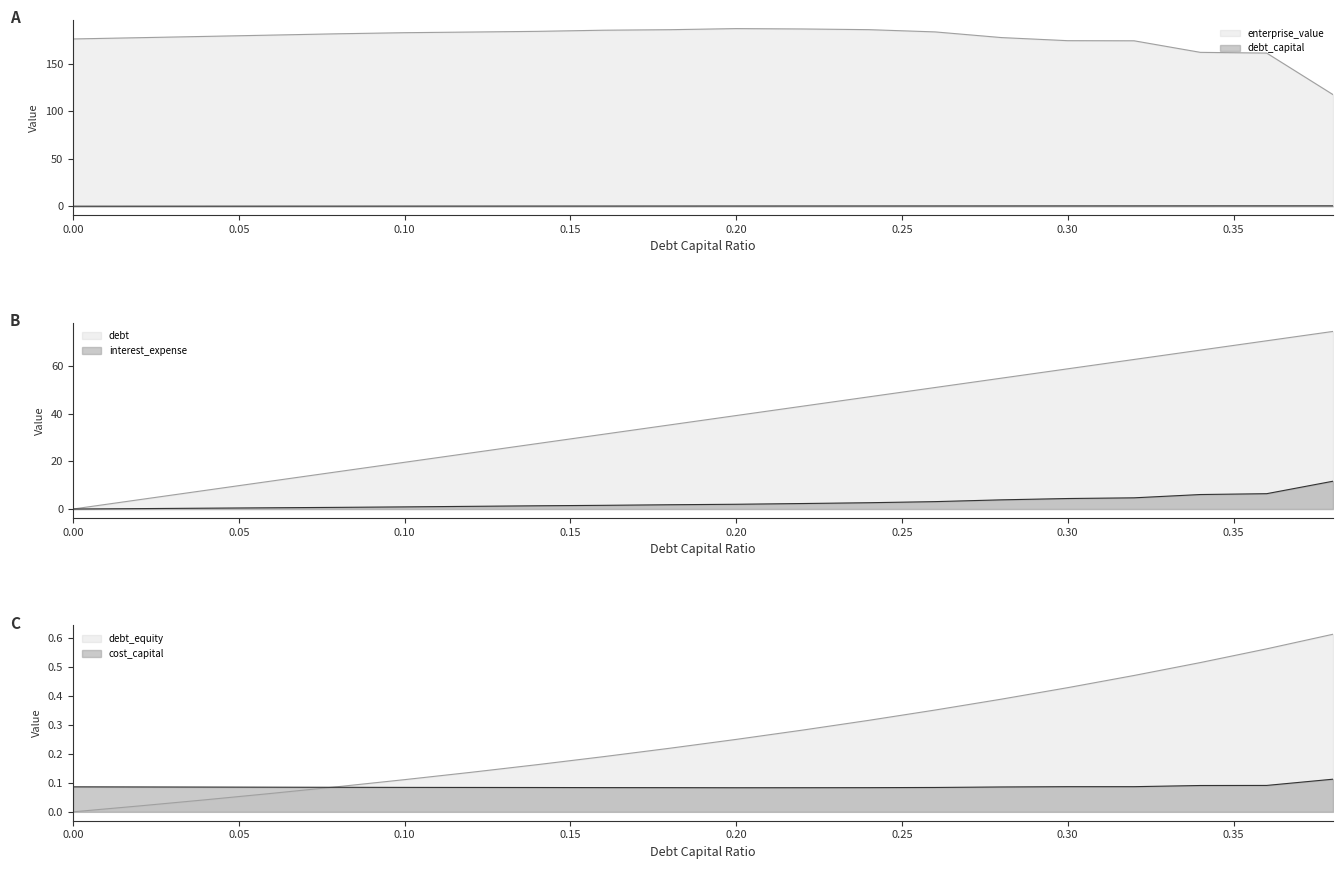

What position from the left is 0.2?

11